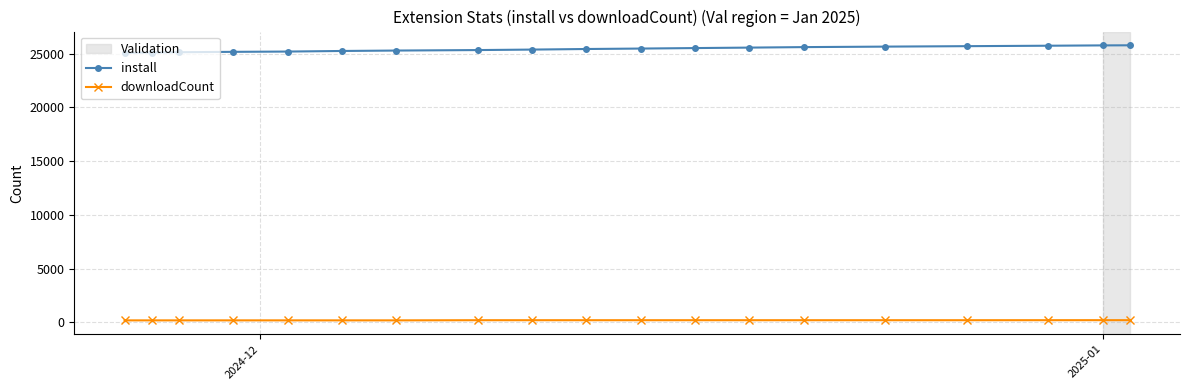

What is the difference between the second highest and minimum values in the install series?

690